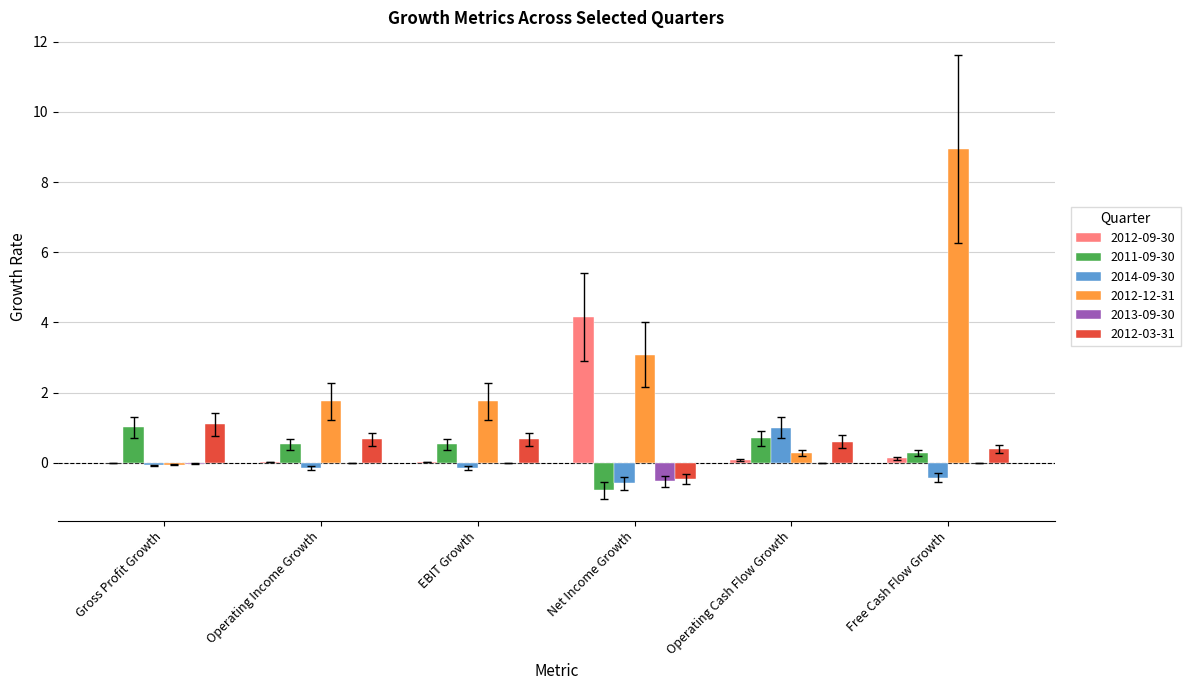

The value of 2011-09-30 at Operating Cash Flow Growth is 1.2. True or false?

False